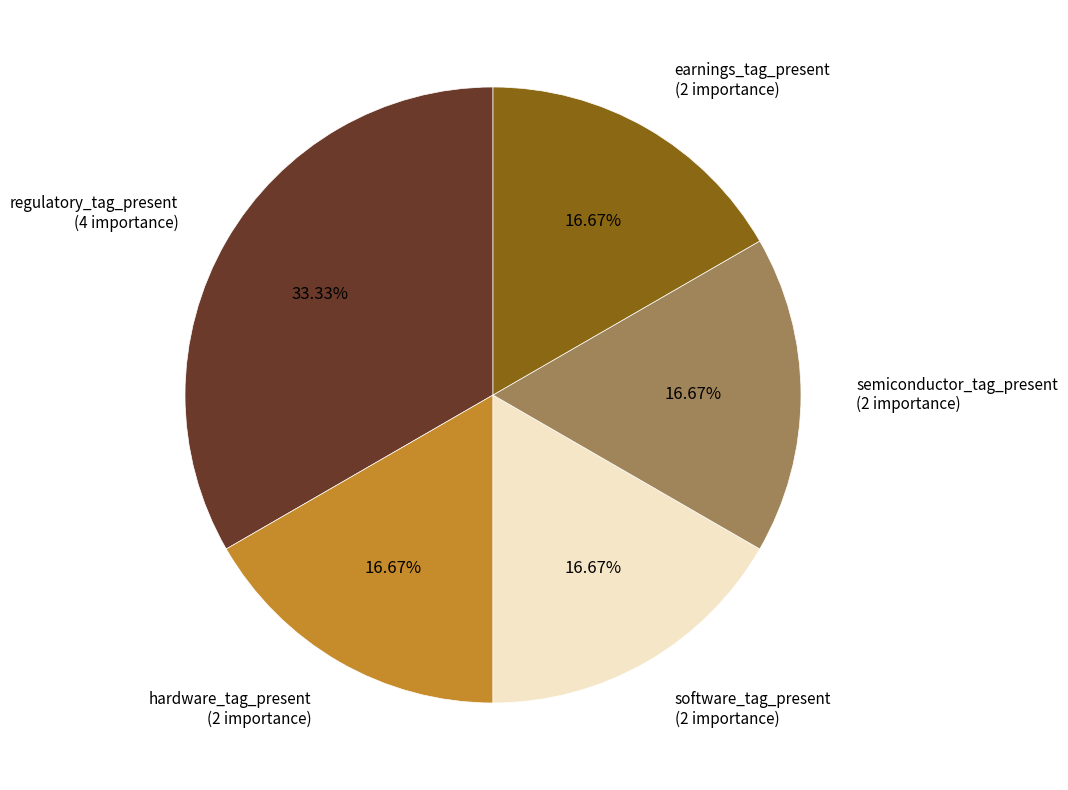

Is it true that semiconductor_tag_present is 17% of the pie?

True